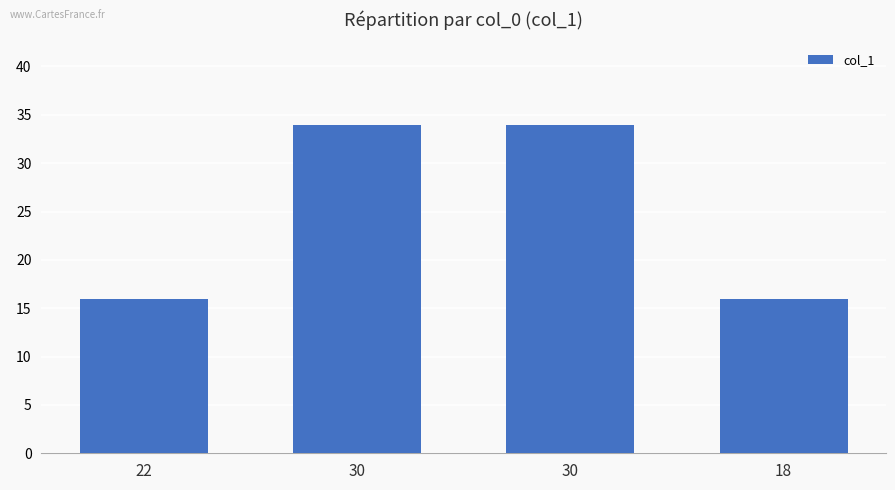

Are the bars horizontal?

No